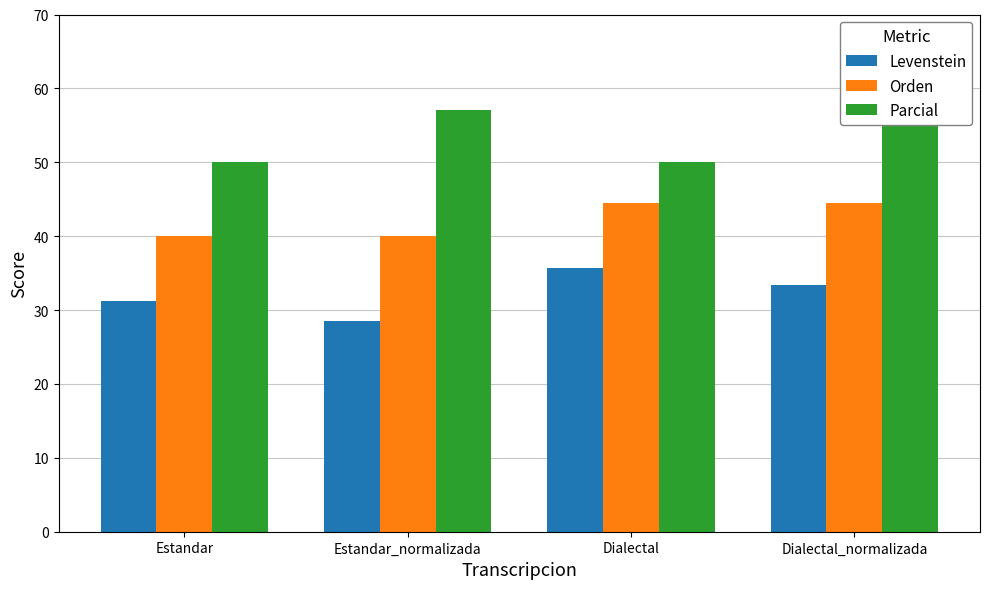

What is the difference between the Levenstein values at Dialectal_normalizada and Estandar?

2.1